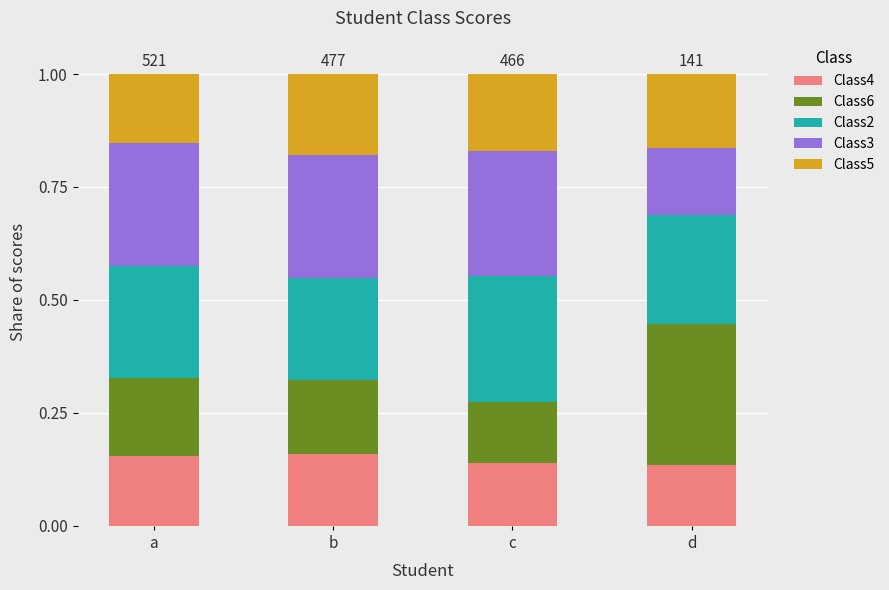

The Class4 series shows 0.0 at c. True or false?

False